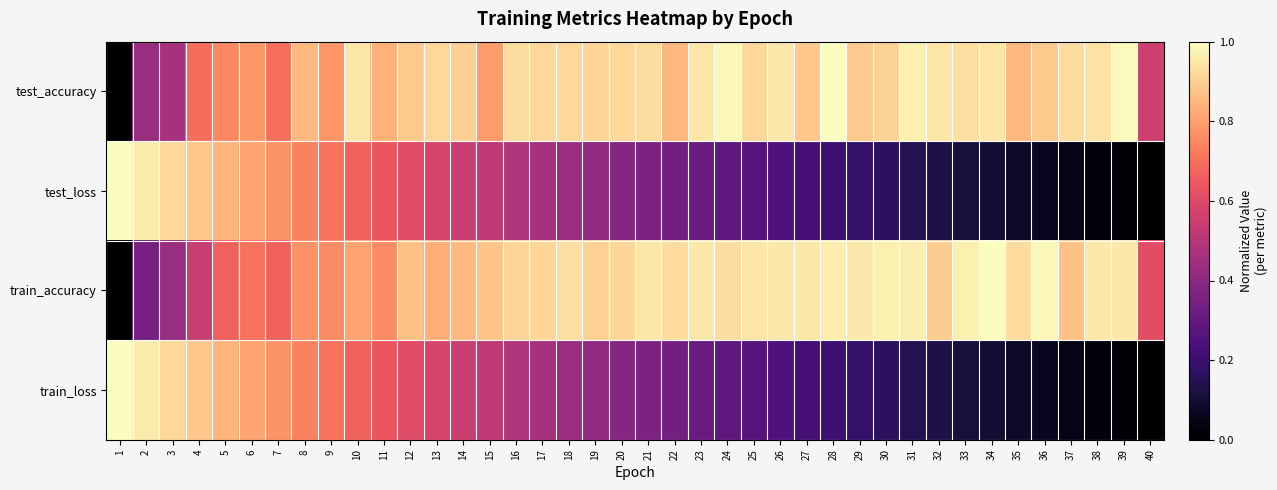

How many categories are shown in the chart?

40